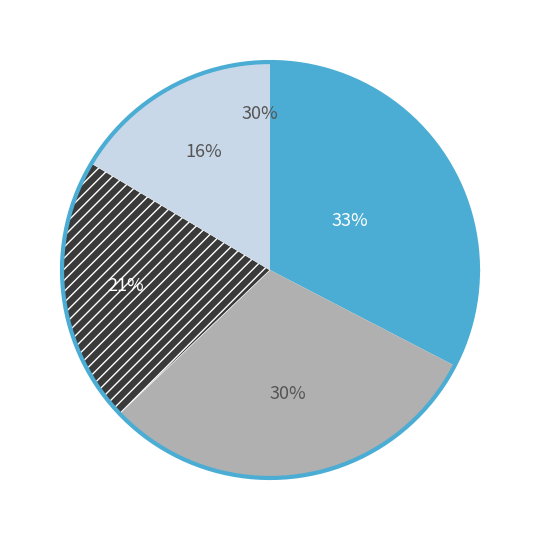

How many segments does this pie chart have?

4